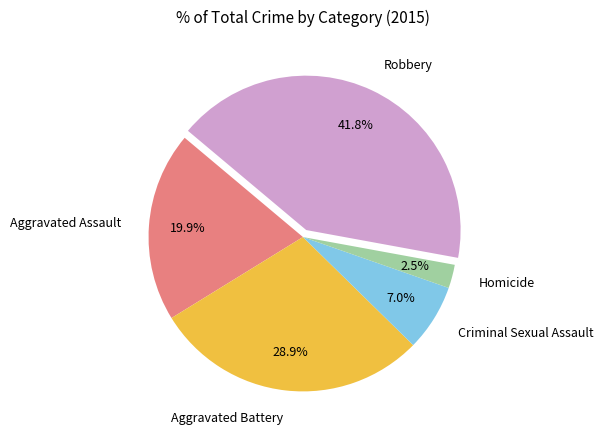

To the nearest percent, what percentage of the pie is Criminal Sexual Assault?

7%